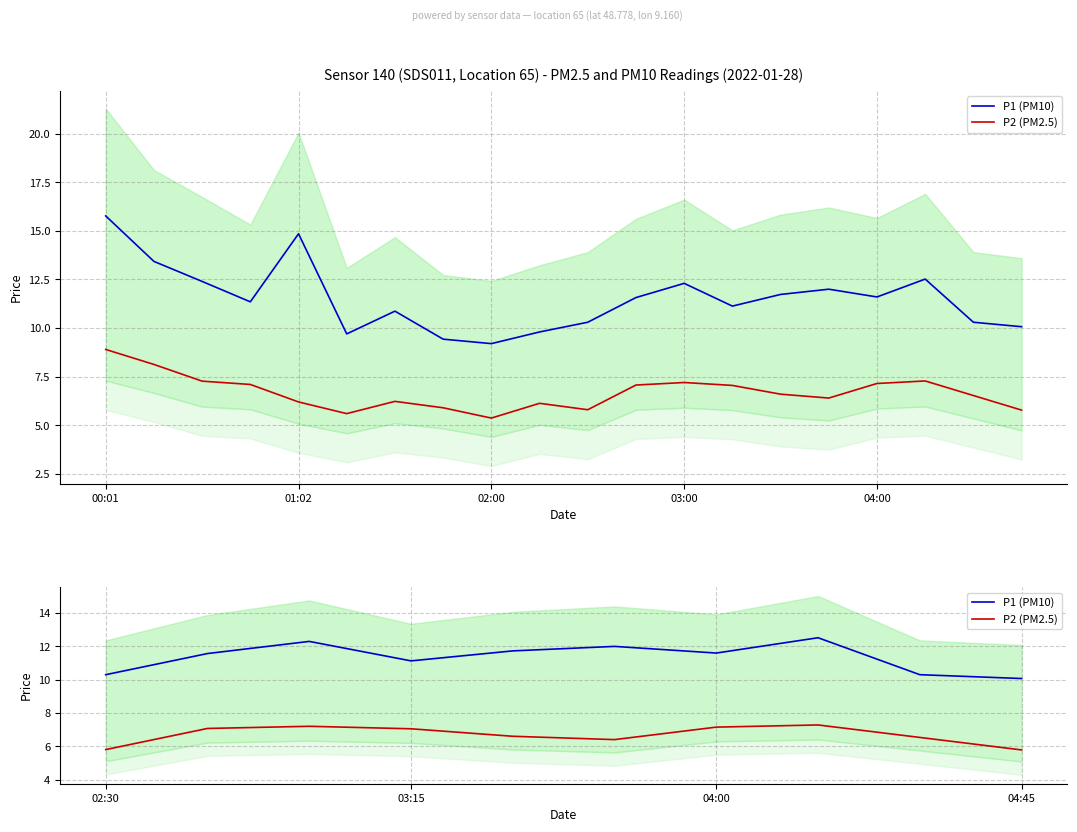

True or false: P2 (PM2.5) and P1 (PM10) intersect in this chart.

False